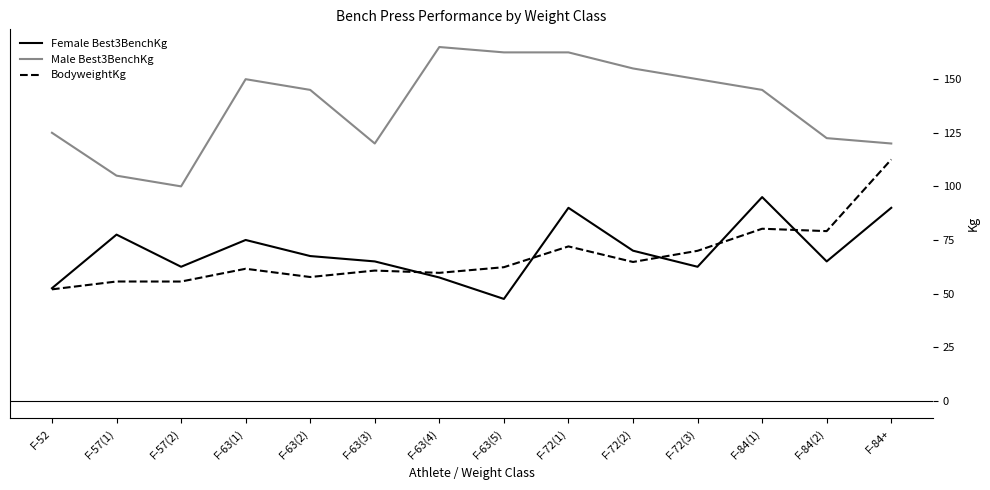

The Male Best3BenchKg series shows 32.4 at F-57(2). True or false?

False